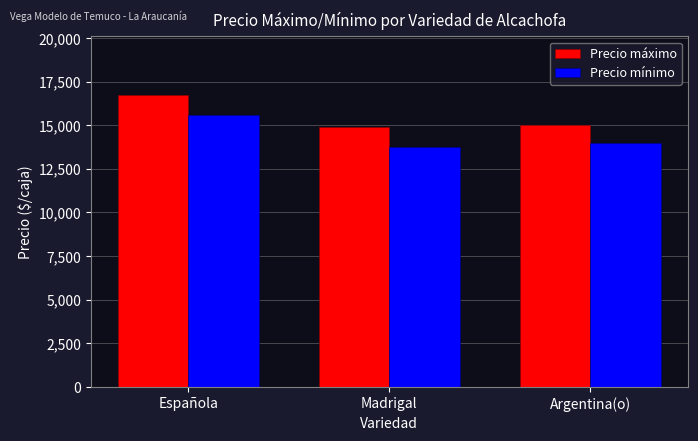

What is the minimum value shown in the chart?

13756